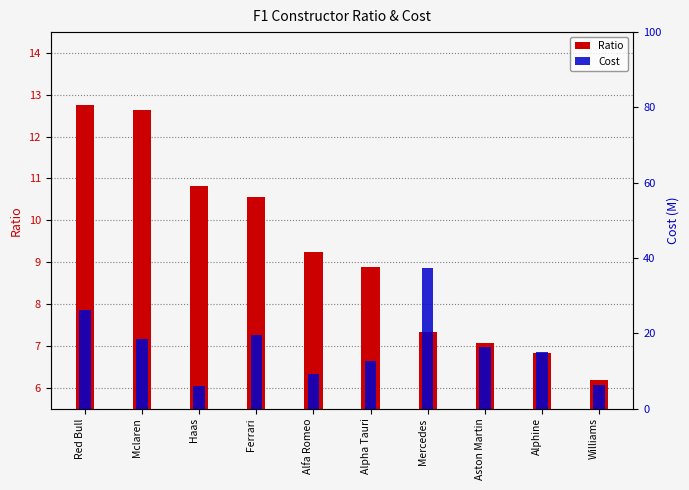

What is the sum of all Cost values?

167.3